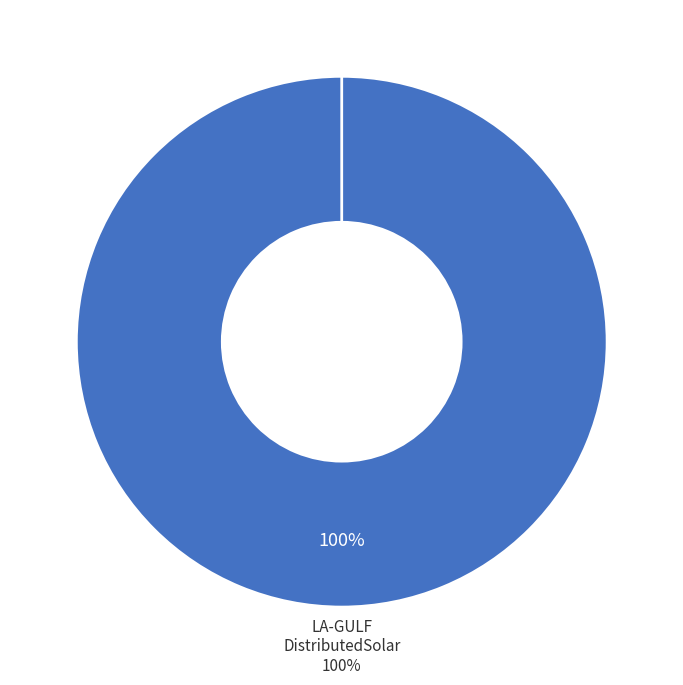

Which category accounts for the majority?

LA-GULFDistributedSolar